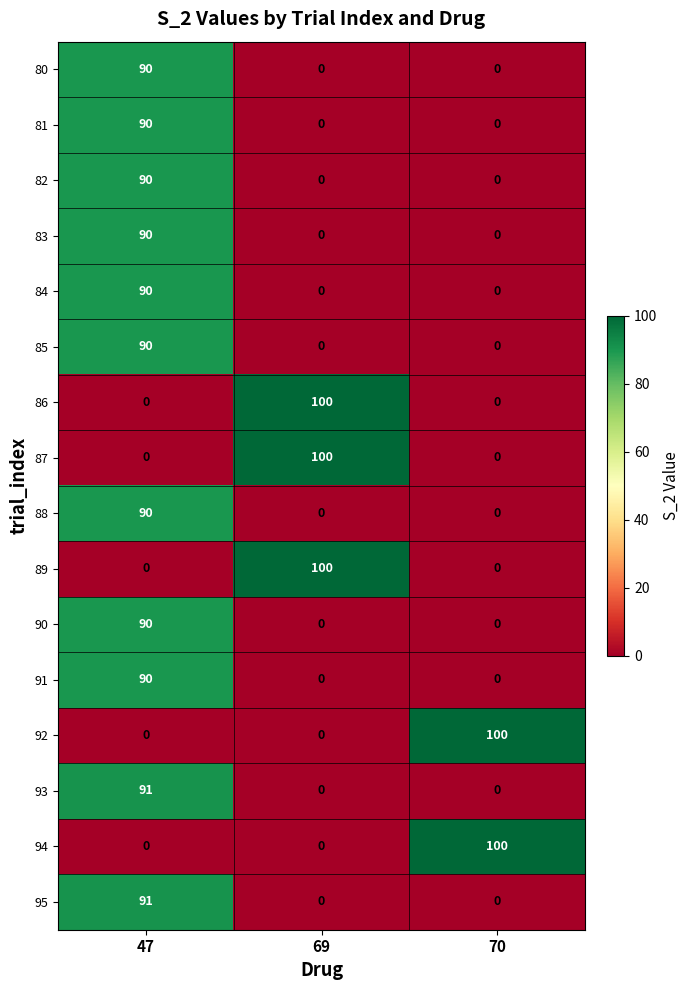

At which category is the sum across all series the highest?

47